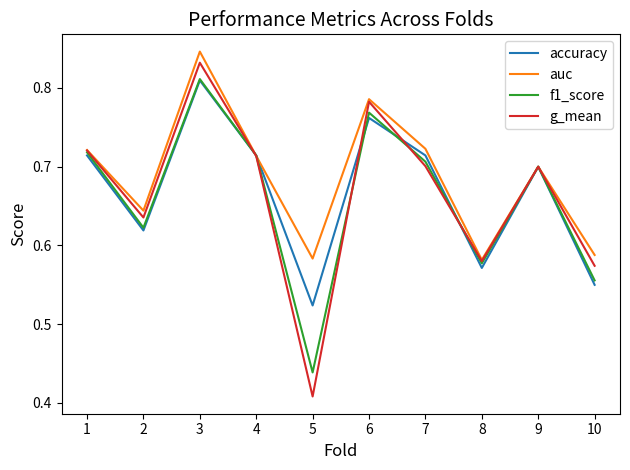

How many interior local peaks does the f1_score series have?

3